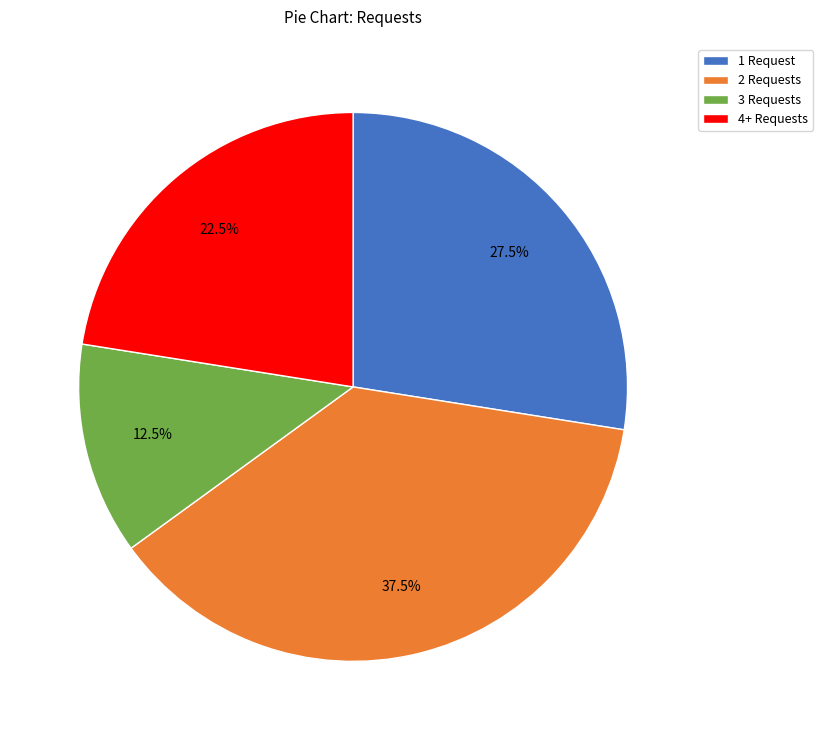

What is the largest slice in the pie chart?

2 Requests